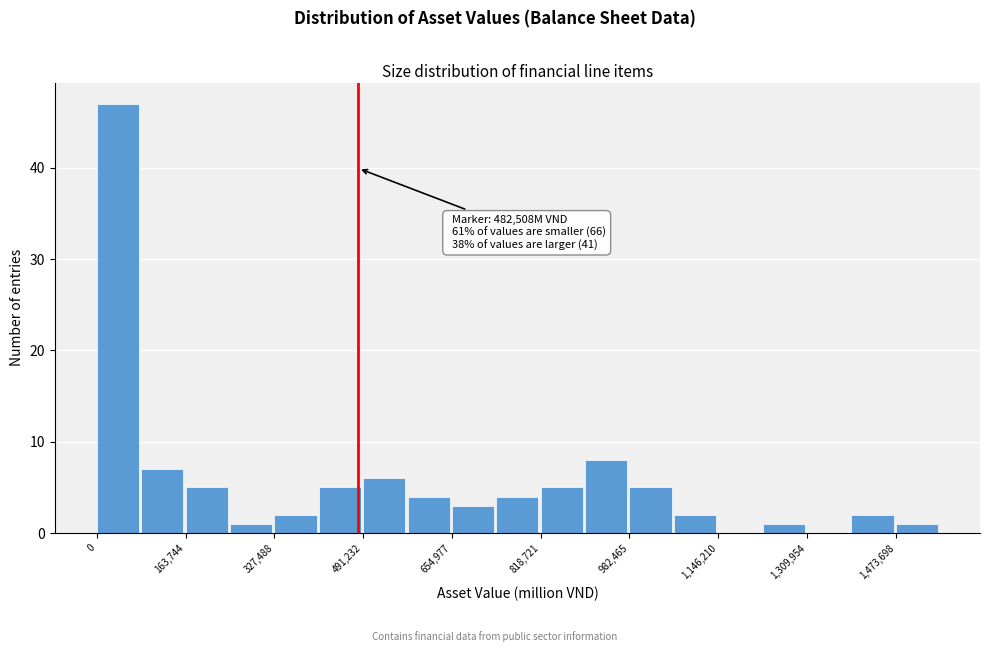

Over which range of the x-axis is the bar tallest?

0 to 80000